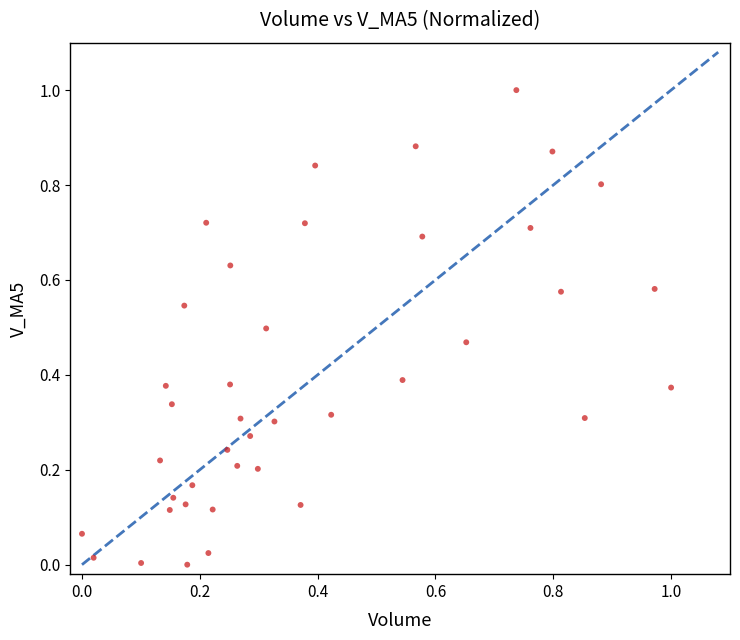

What is the range of X values (max minus min)?

1.0